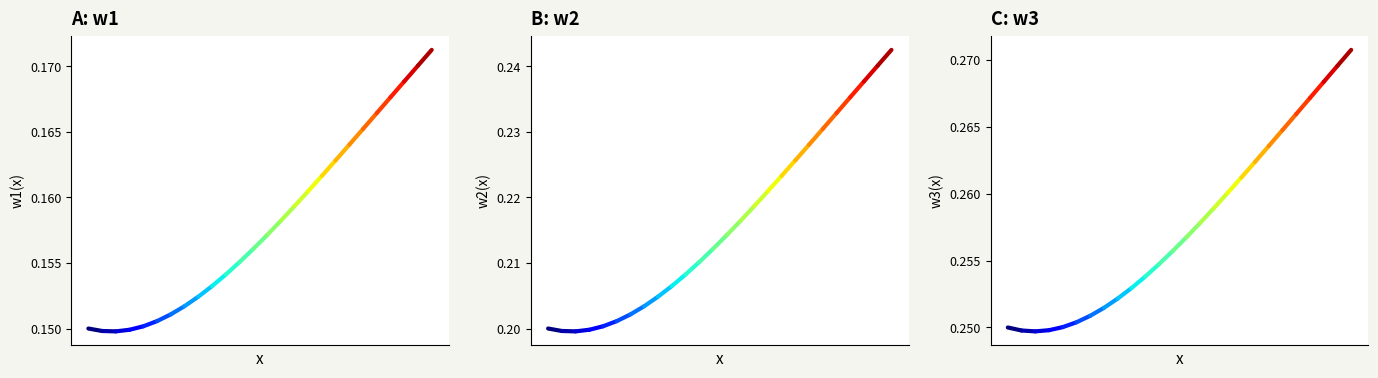

How many data points does each series have?

26